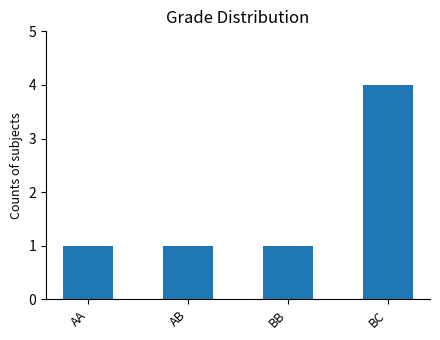

What is the change in value from AA to BC?

+3